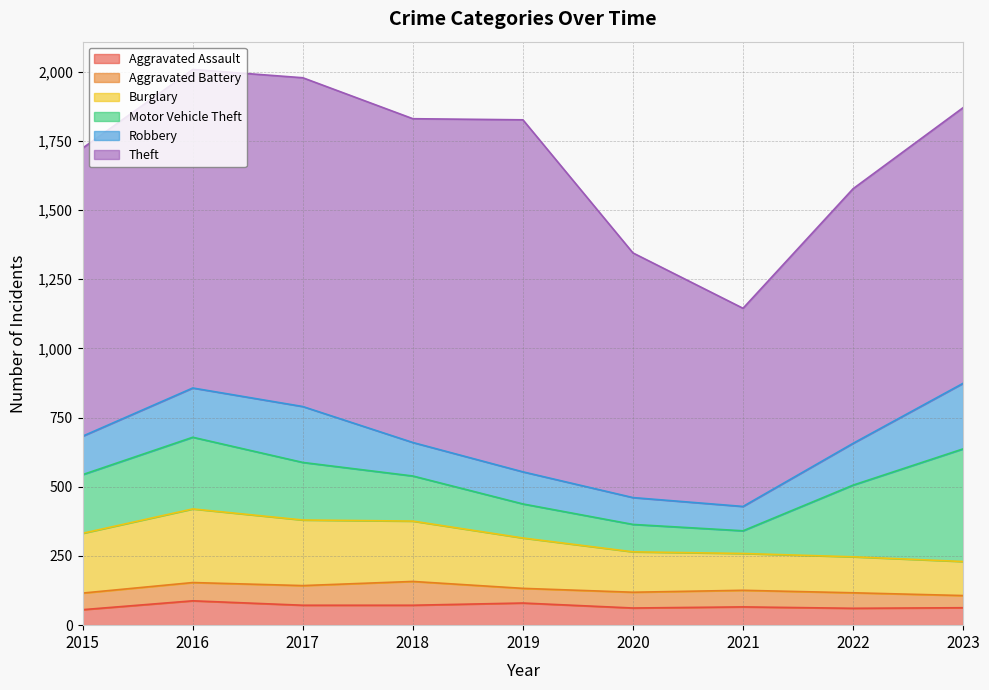

What is the difference between the Theft values at 2015 and 2023?

45